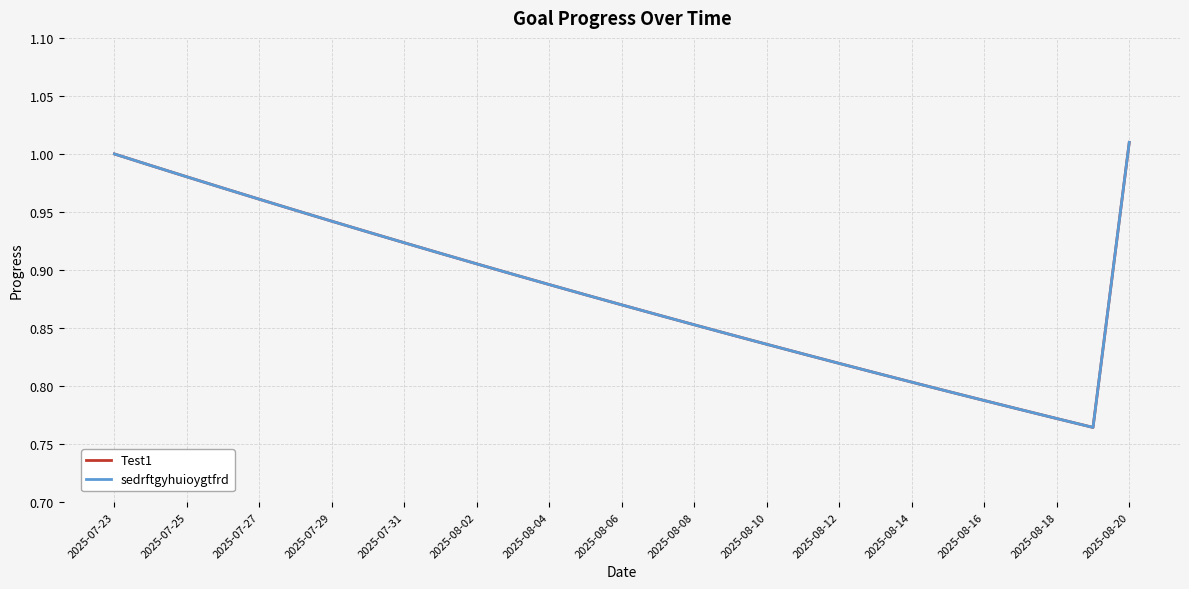

How many interior local valleys does the sedrftgyhuioygtfrd series have?

1